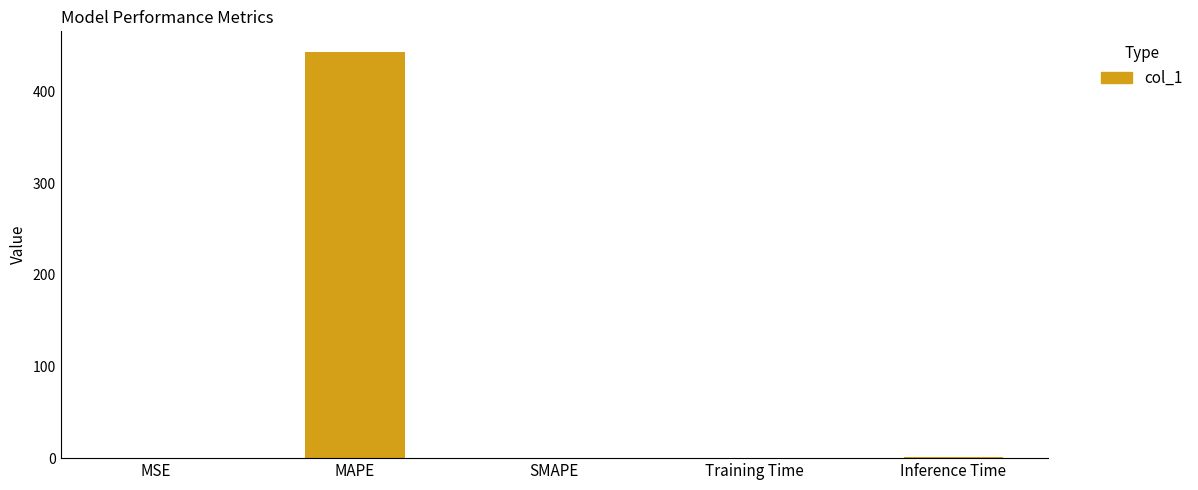

The chart shows a value of 676.0 at MAPE. True or false?

False